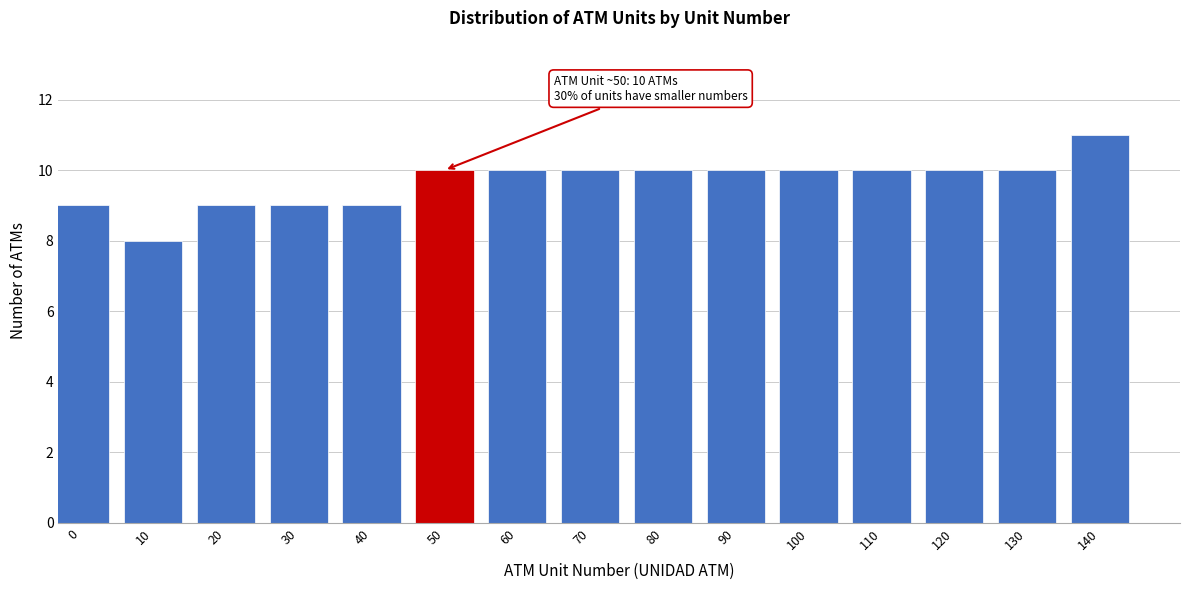

Reading left to right, extract all data points from this chart.

0=9	10=8	20=9	30=9	40=9	50=10	60=10	70=10	80=10	90=10	100=10	110=10	120=10	130=10	140=11